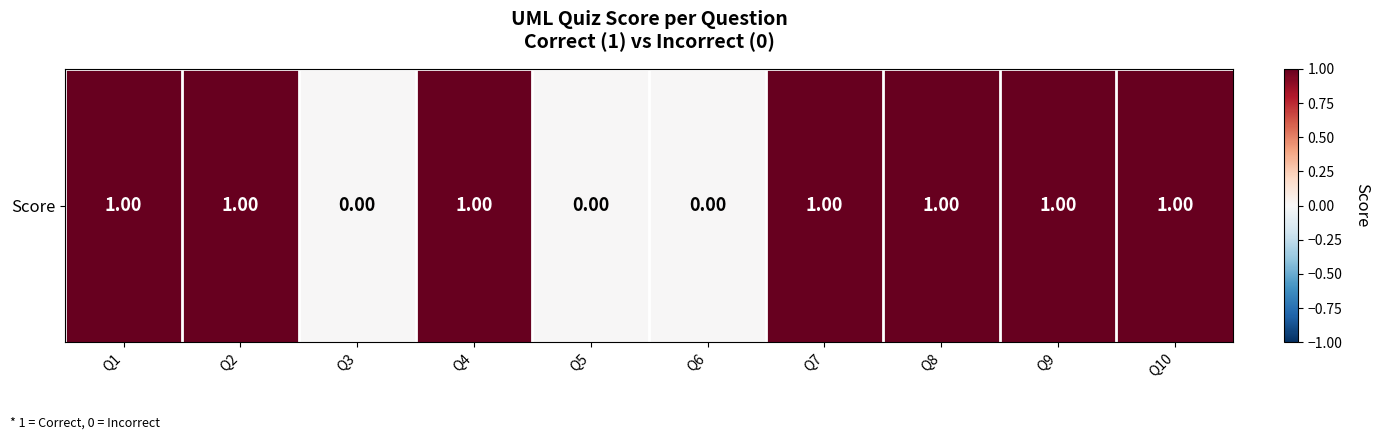

How many distinct data groups are displayed?

1